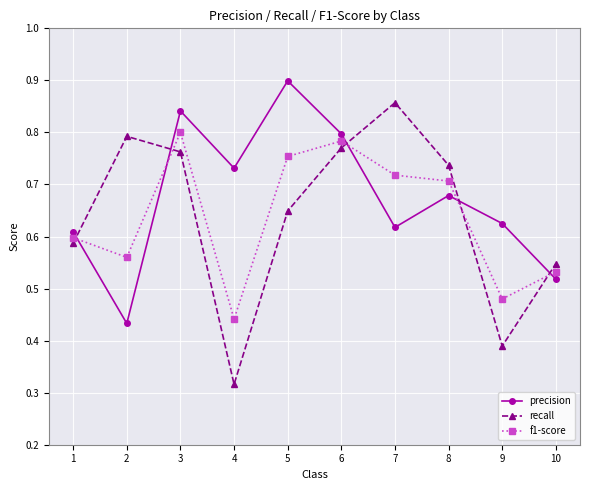

What is the sum of the recall values at 7 and 1?

1.4